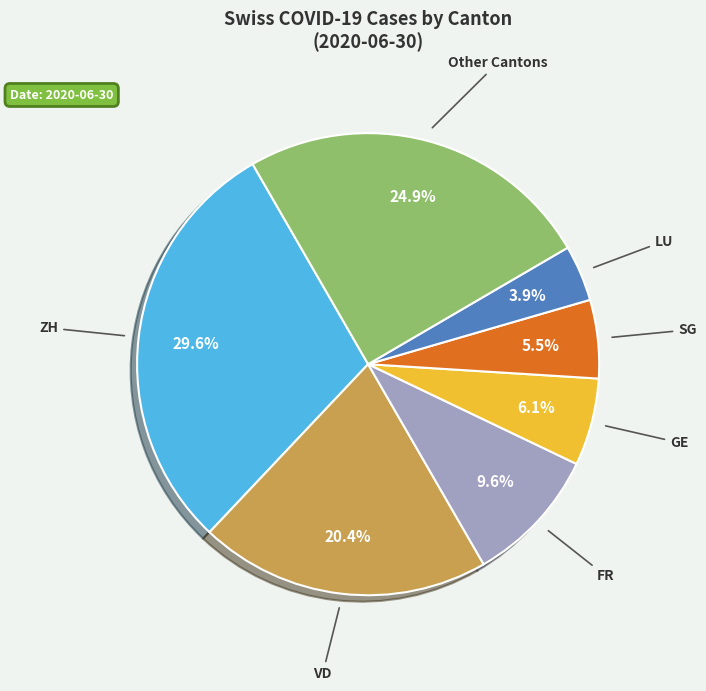

To the nearest percent, what is the average slice percentage?

14%